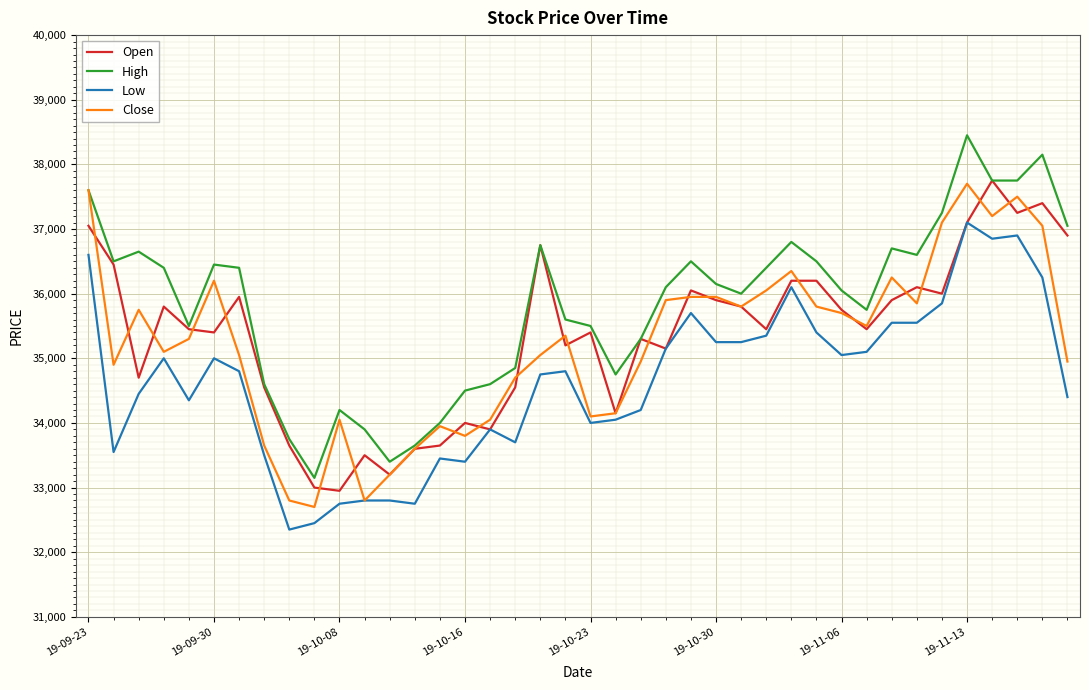

True or false: Low and High cross at least once.

False